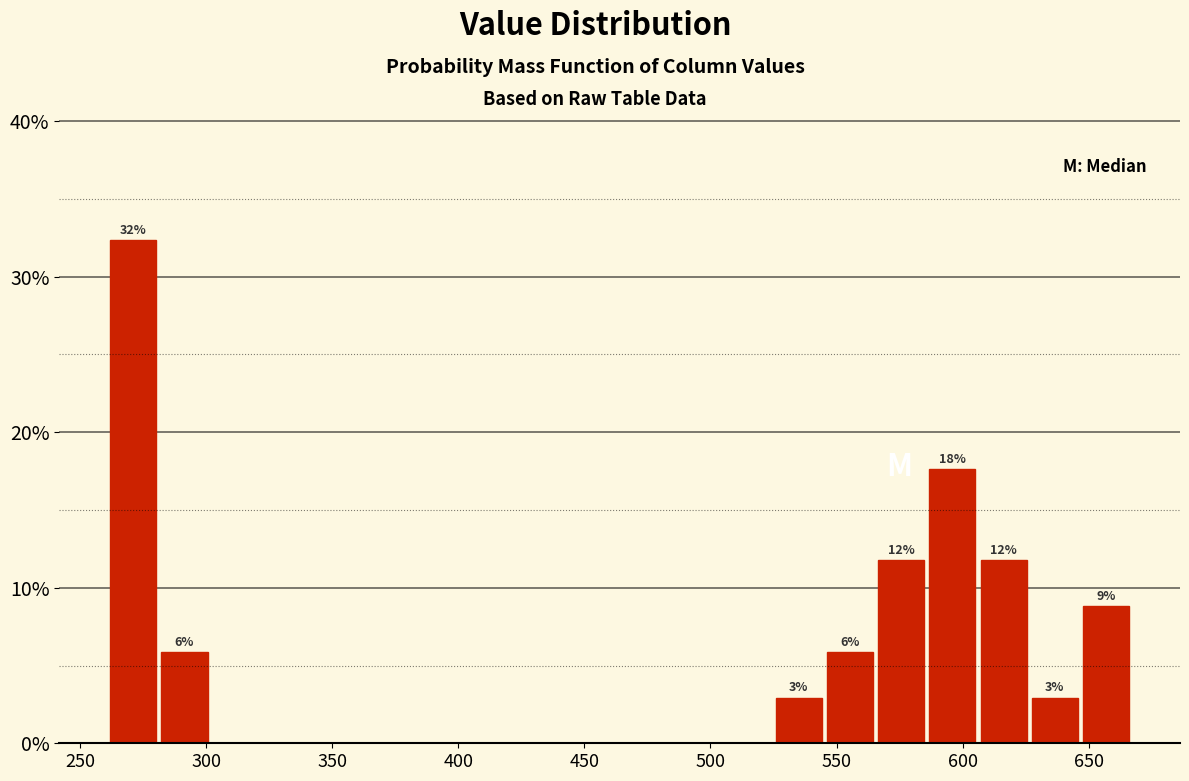

Which range on the x-axis has the tallest bar?

260 to 280